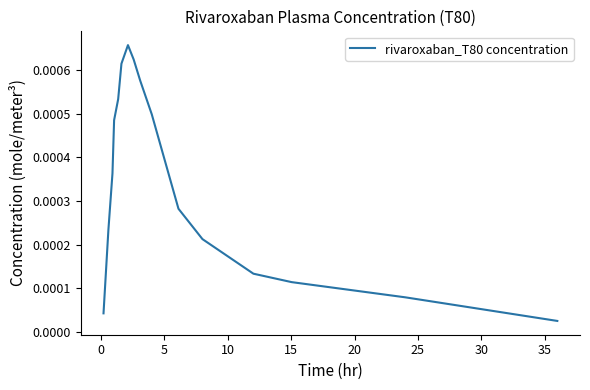

How many lines are shown in the chart?

1